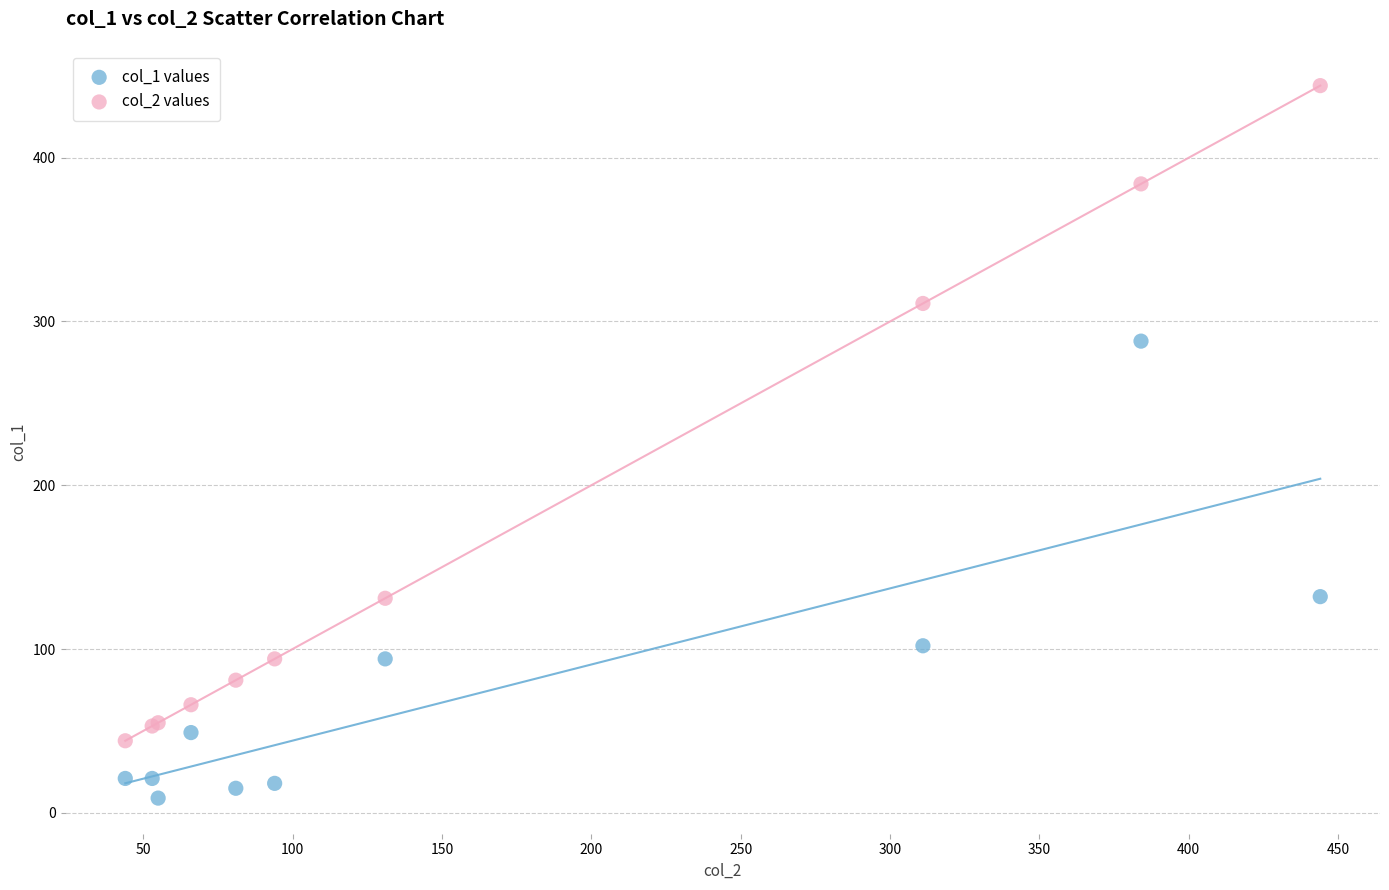

In the col_2 values series, what Y value is closest to 244?

311